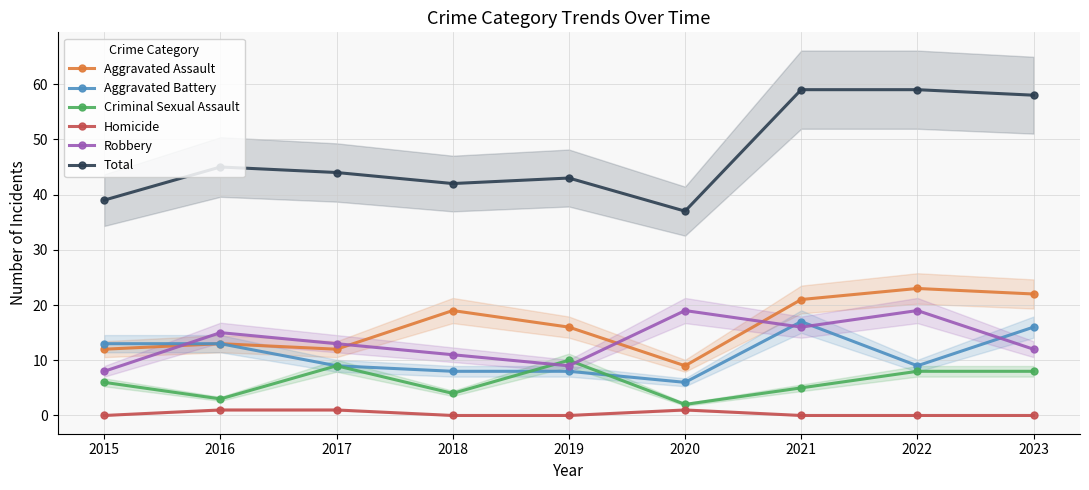

How many interior local valleys does the Aggravated Battery series have?

2